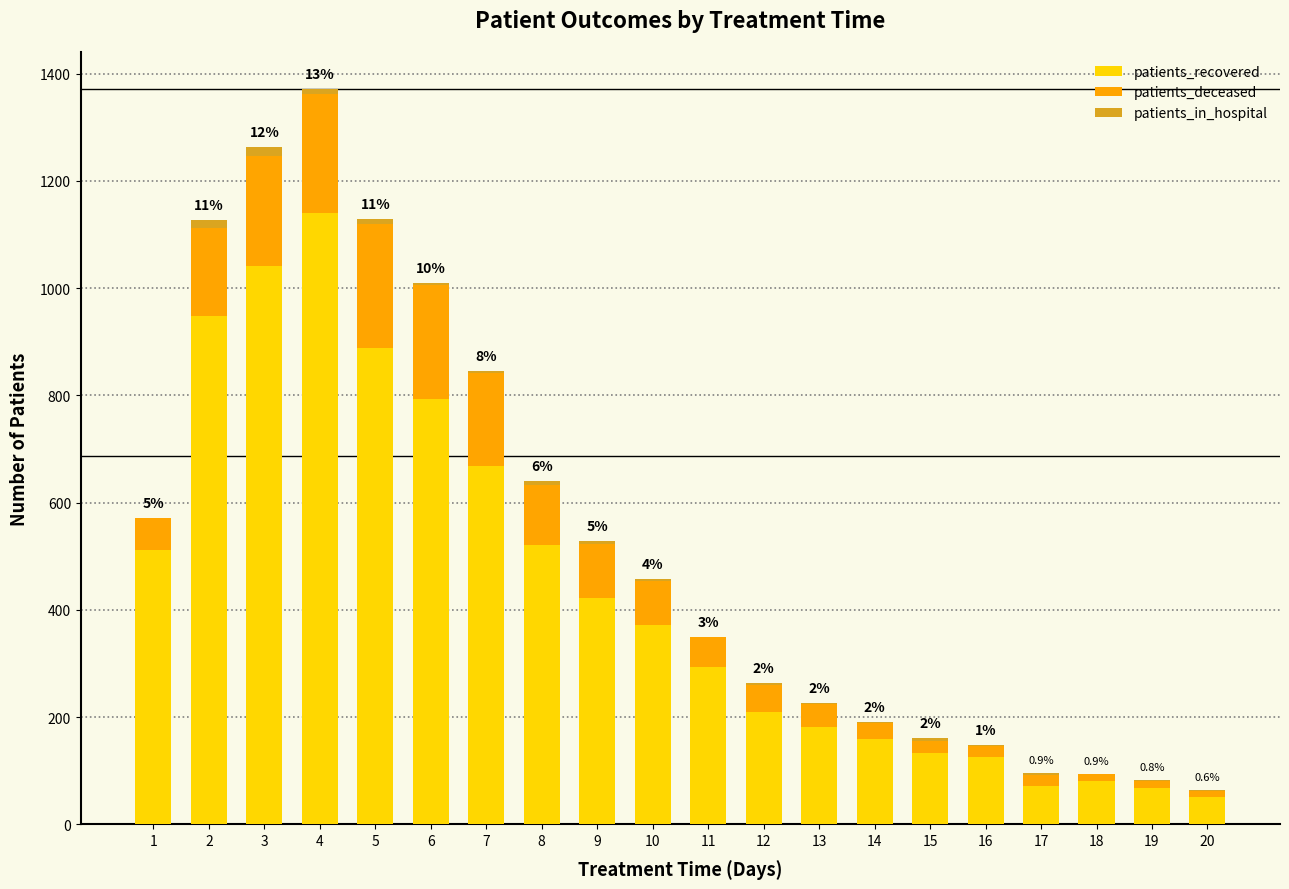

What is the average value of the patients_recovered series?

434